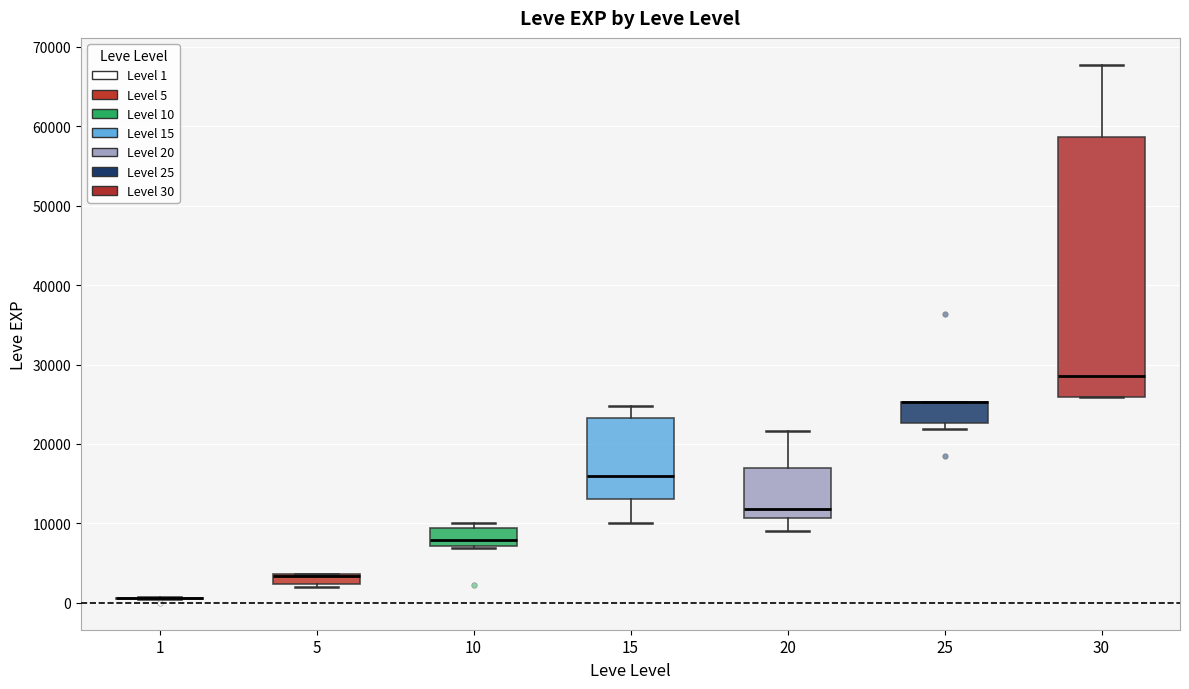

Which box is the tallest, from its lower edge to its upper edge?

30